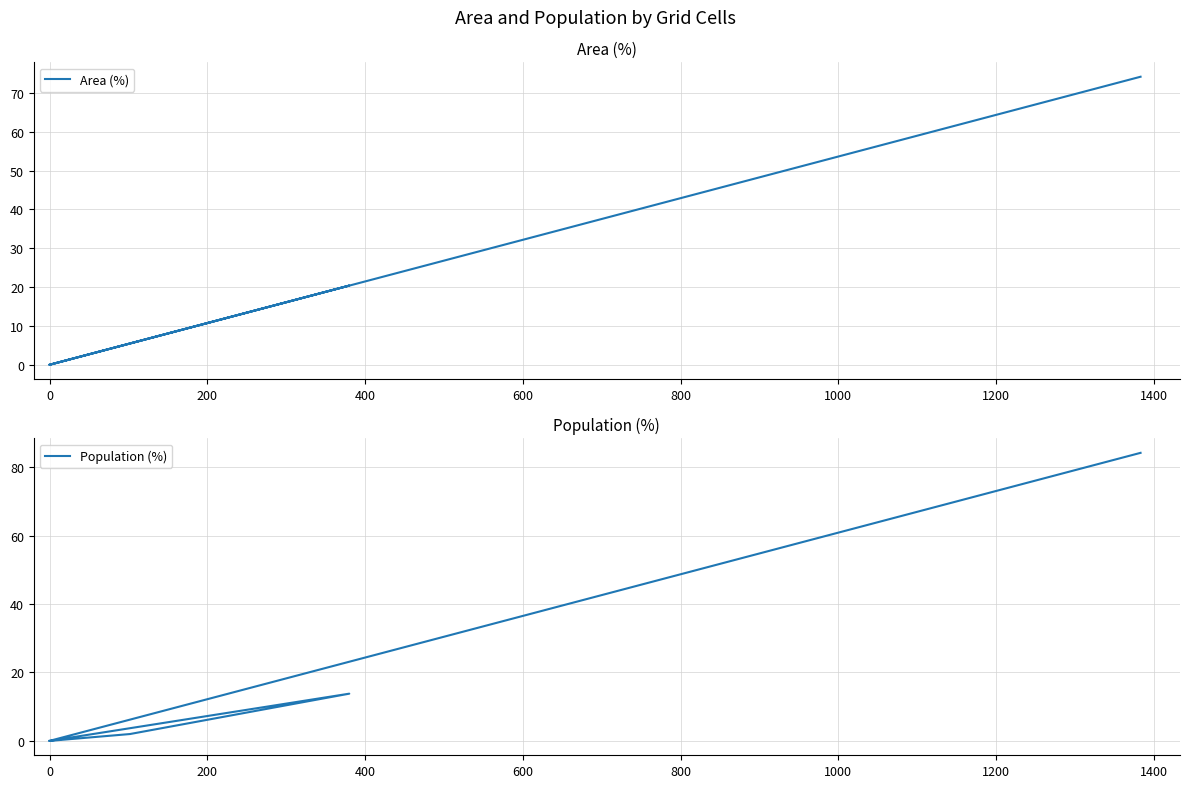

How many interior local peaks does the Area (%) series have?

1